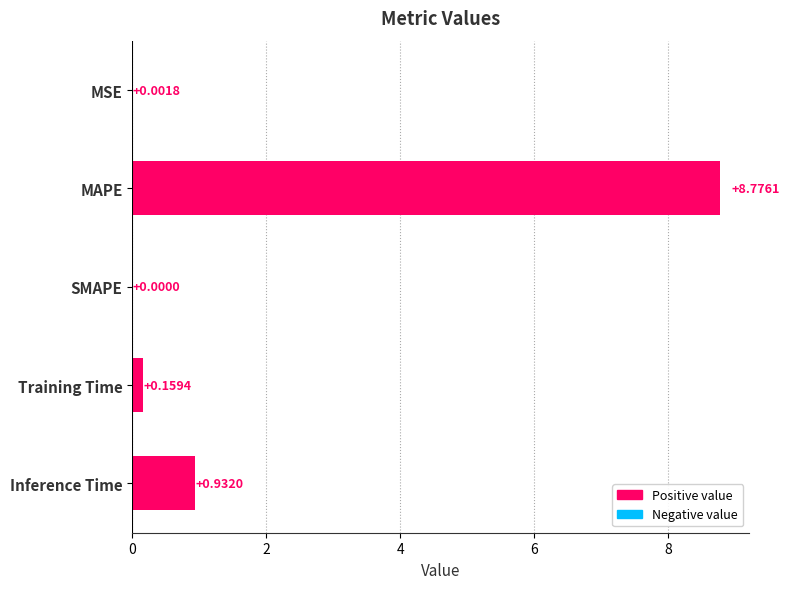

Between Training Time and SMAPE, which is larger?

Training Time